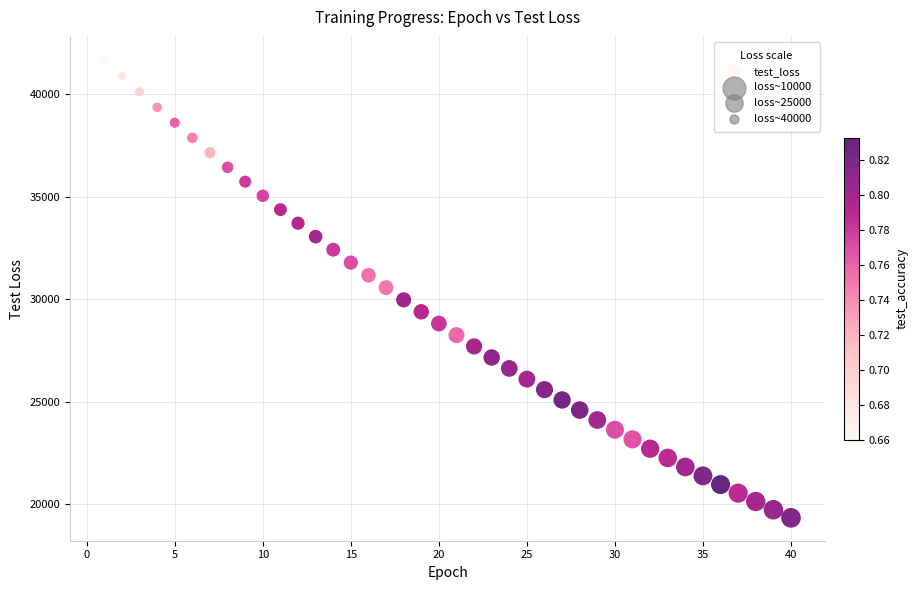

What is the range of X values (max minus min)?

39.0